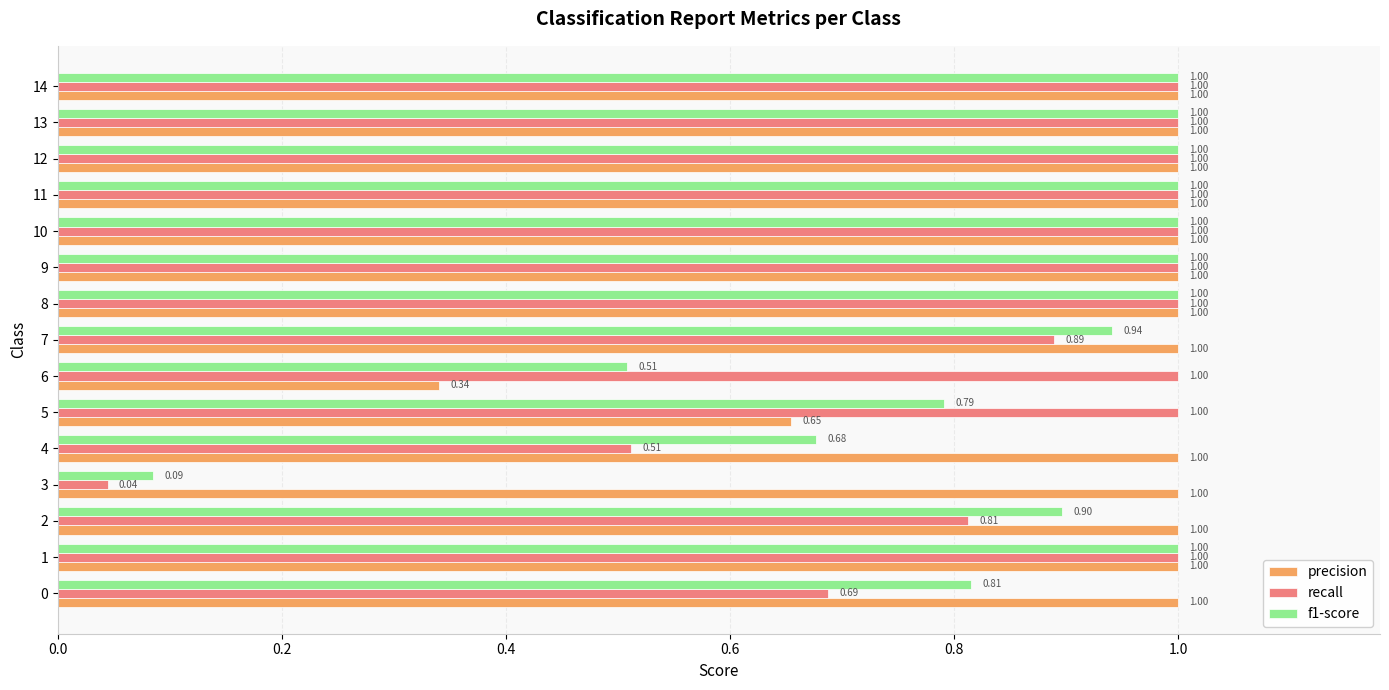

List the series in order of their overall mean, lowest first.

f1-score, recall, precision